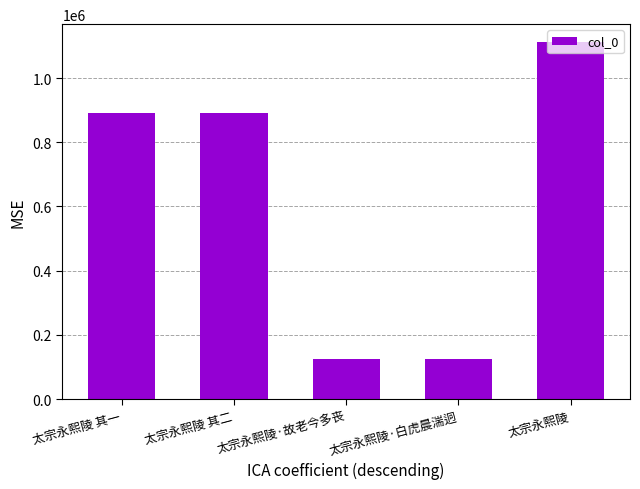

What is the minimum value shown in the chart?

125052